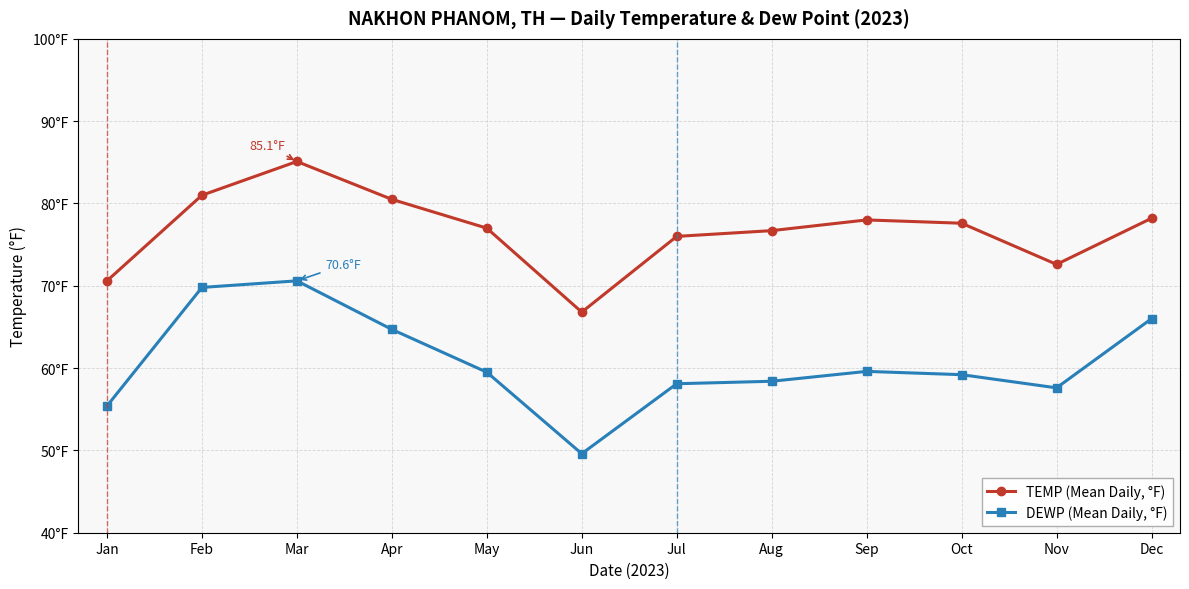

Reading right to left, what are all the values shown in this chart?

TEMP (Mean Daily, °F): 78.2	72.6	77.6	78.0	76.7	76.0	66.8	77.0	80.5	85.1	81.0	70.6
DEWP (Mean Daily, °F): 66.0	57.6	59.2	59.6	58.4	58.1	49.6	59.5	64.7	70.6	69.8	55.4